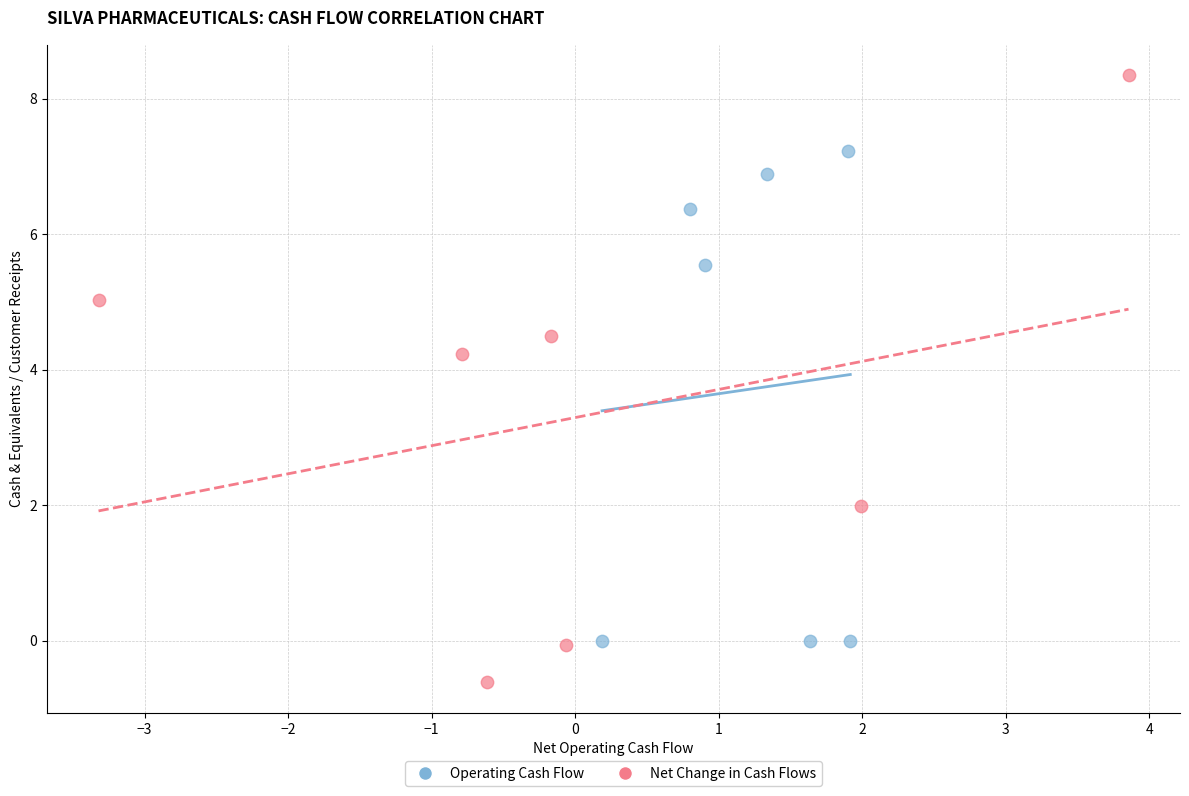

Which series reaches the minimum Y coordinate?

Net Change in Cash Flows